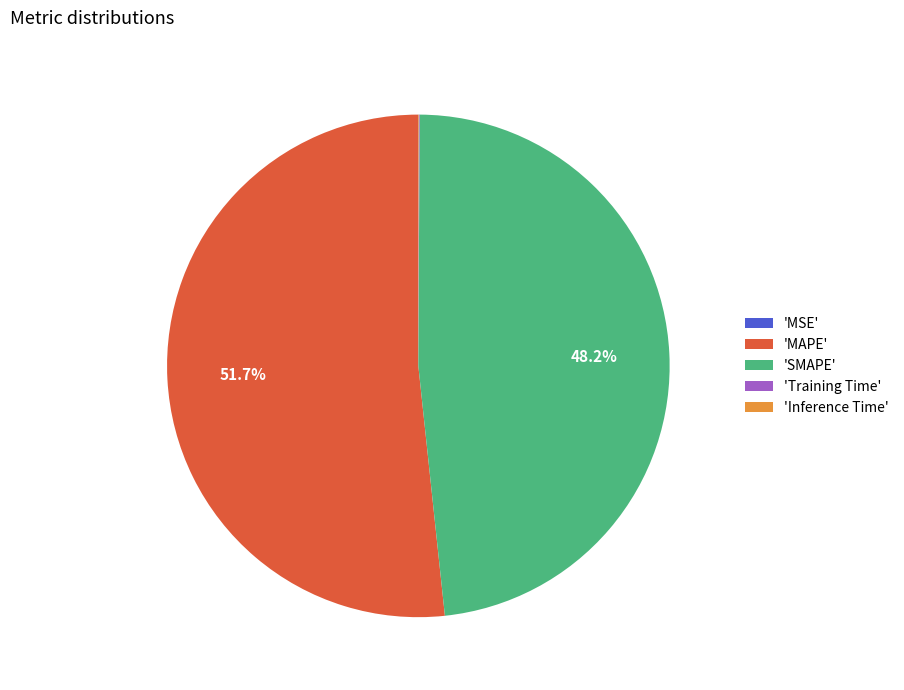

Which slice is the largest?

'MAPE'